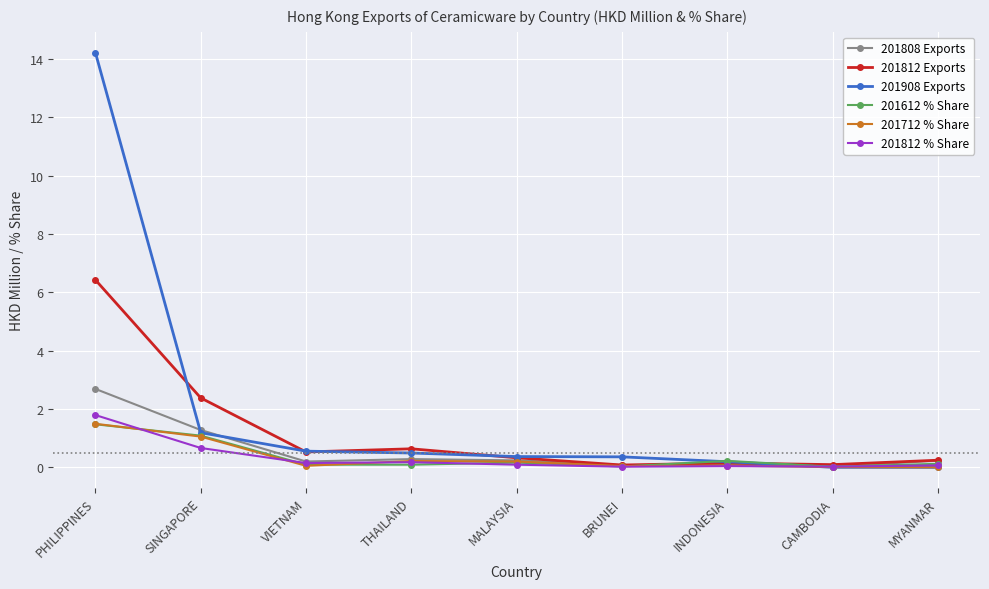

Which series has the largest total across all categories?

201908 Exports